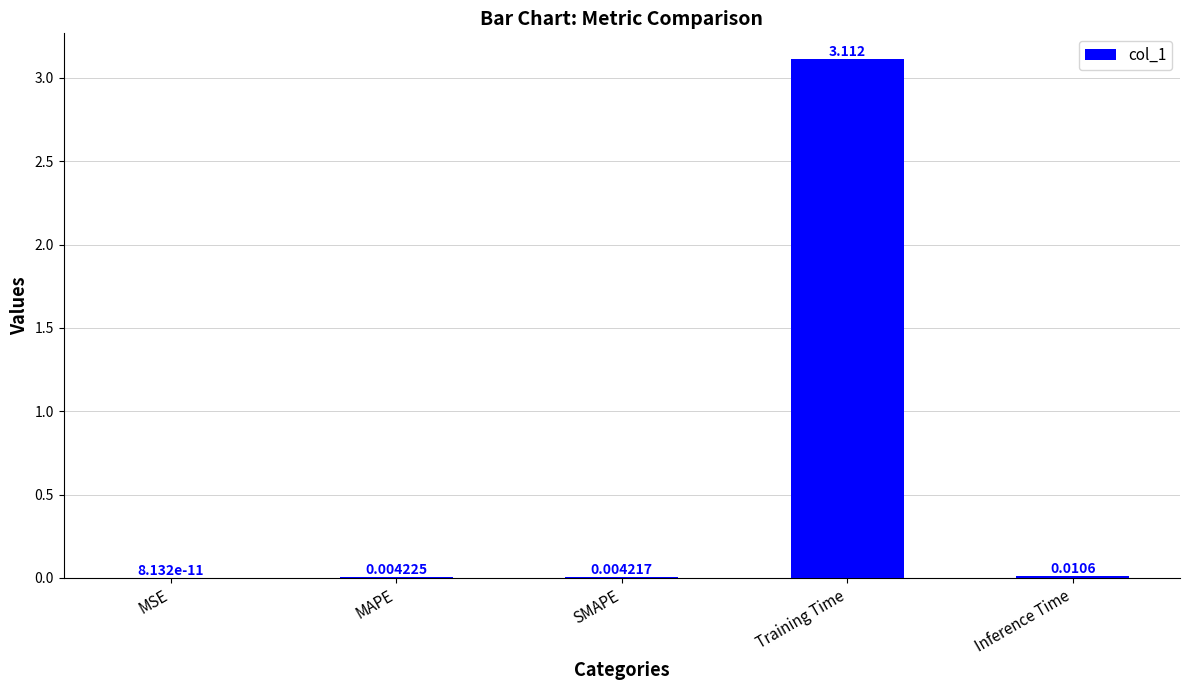

What is the greatest value displayed?

3.1